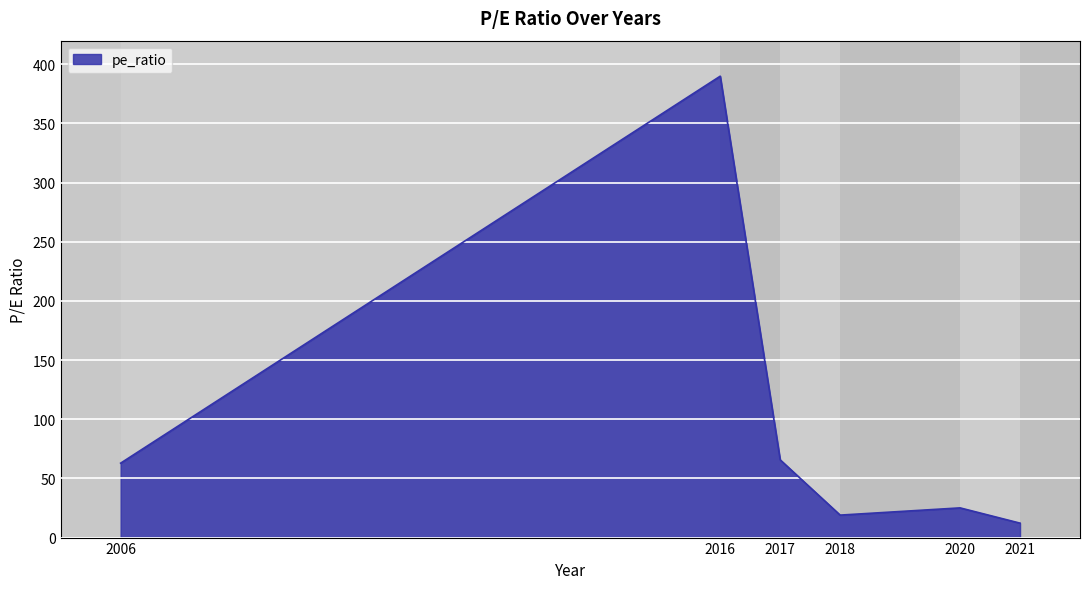

The value at 2021 is 12.2. True or false?

True